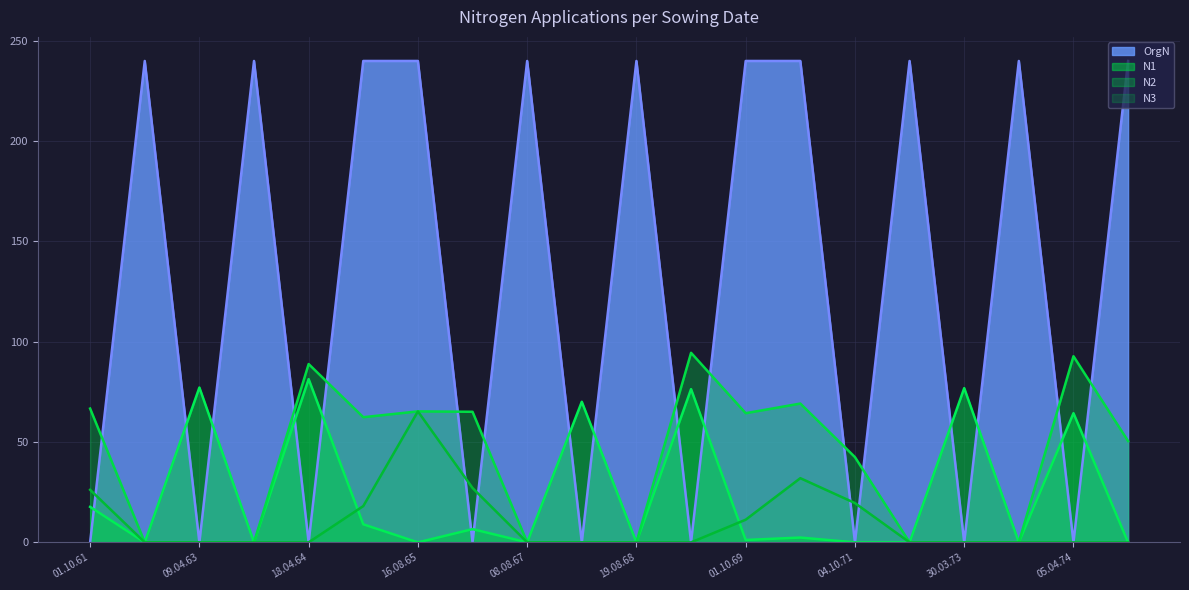

Is it true that OrgN equals 240.0 at 14.10.74?

True